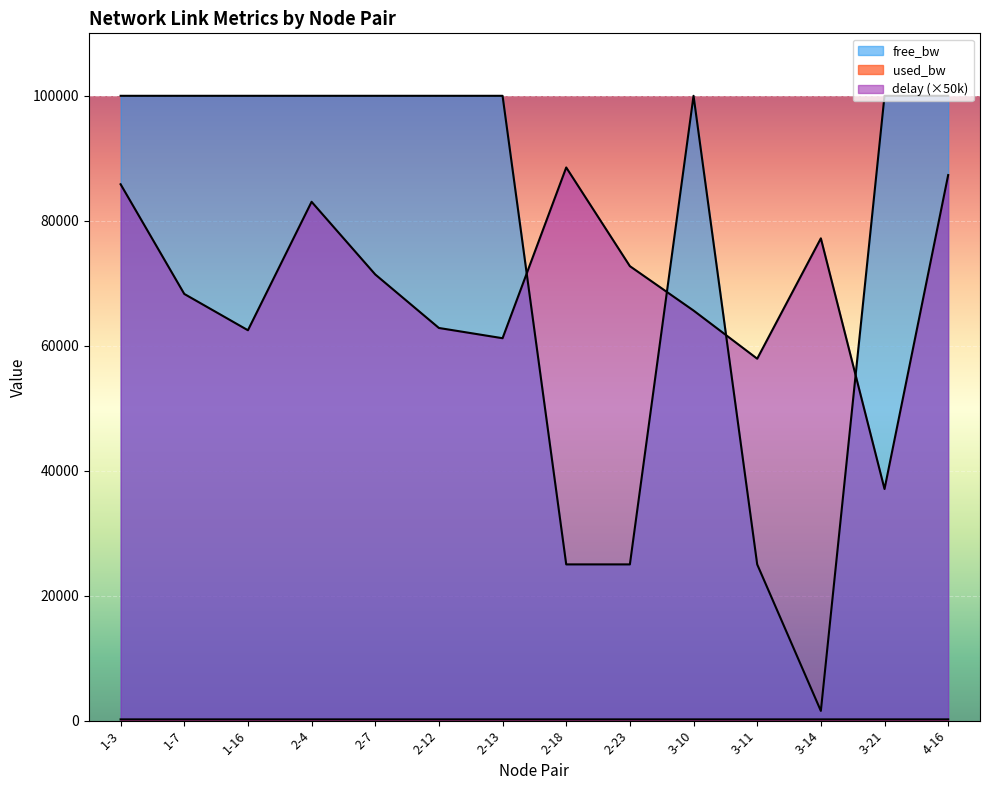

Which category has the lowest value across all series?

1-3